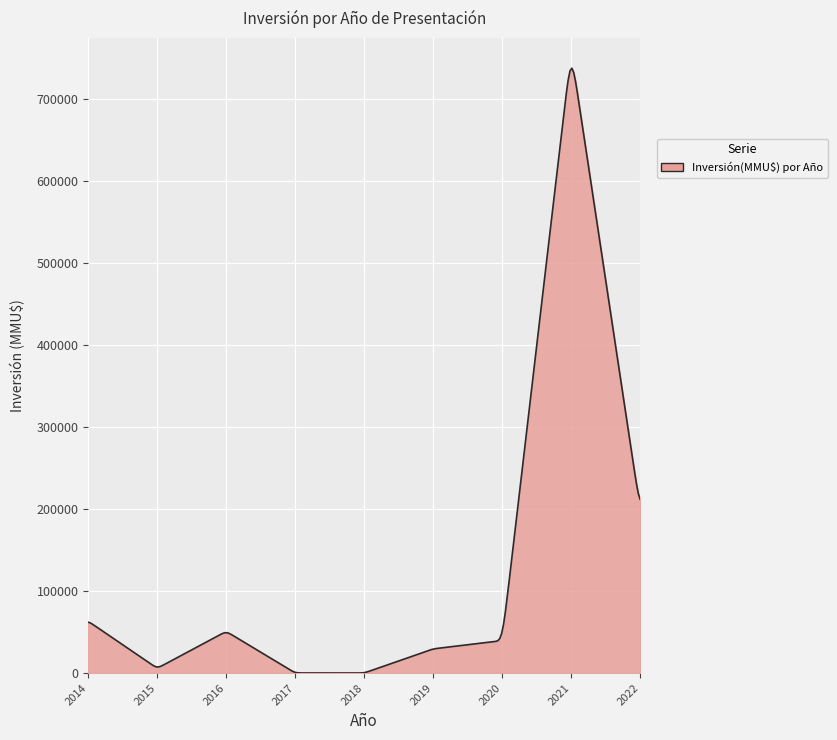

What is the maximum value shown in the chart?

737191.1